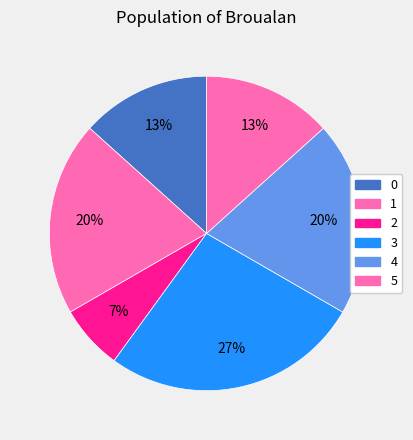

What is the smallest slice in the pie chart?

2